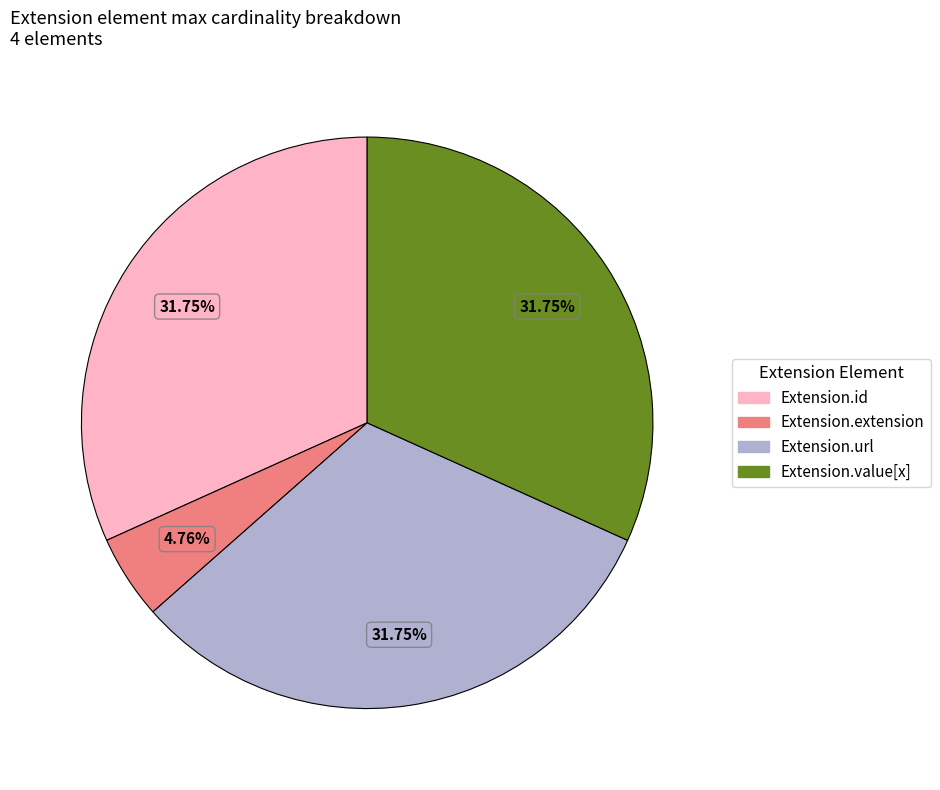

Is the sum of Extension.value[x] and Extension.id greater than half?

Yes